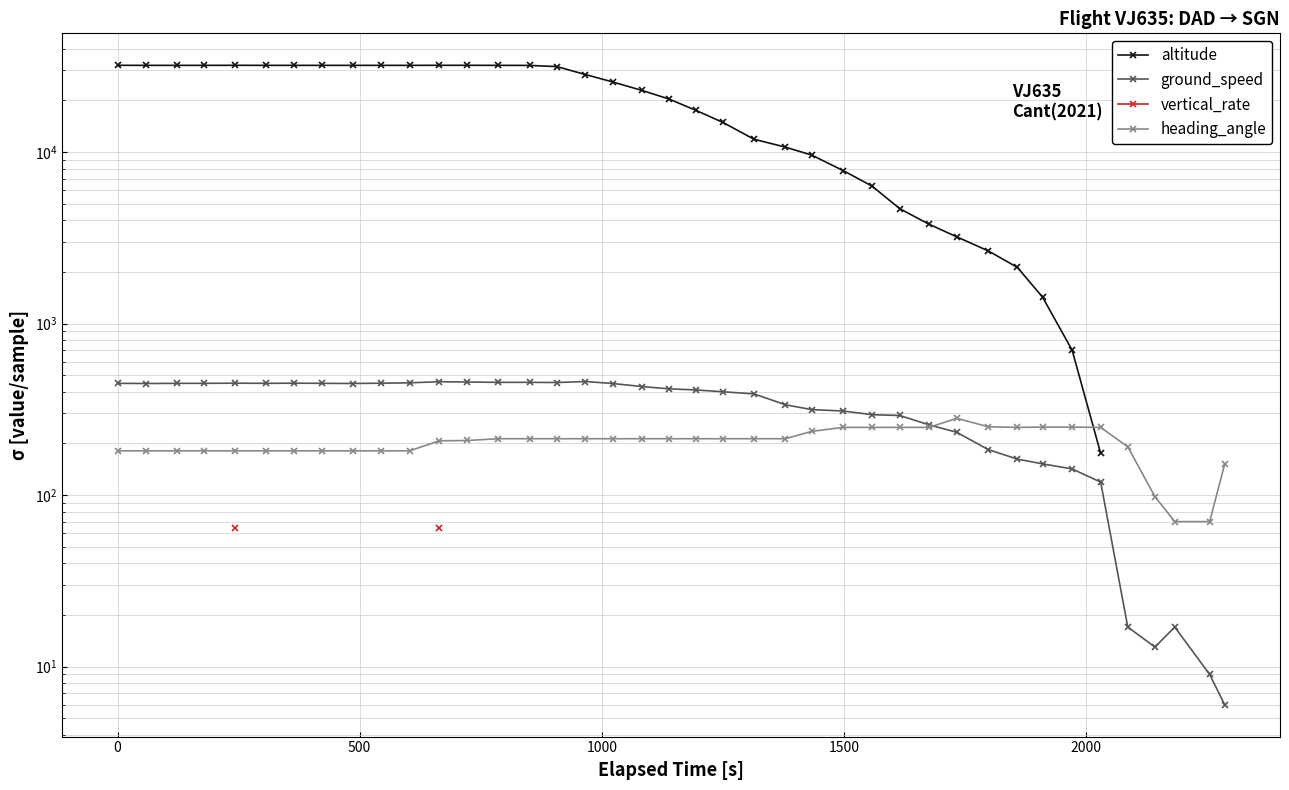

What is the sum of all heading_angle values?

8080.0